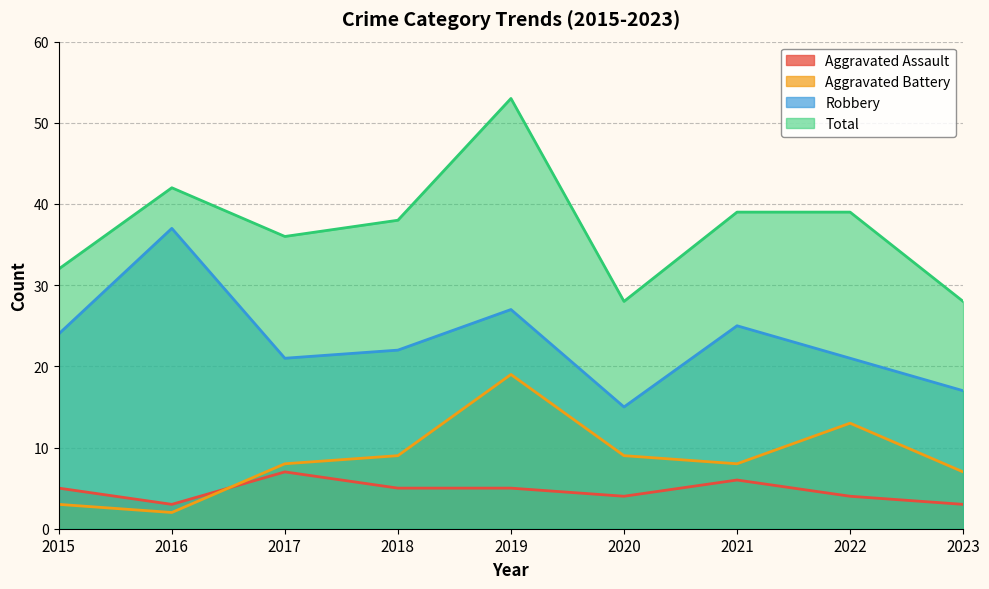

What is the value of the Robbery point at the 6th from the left?

15